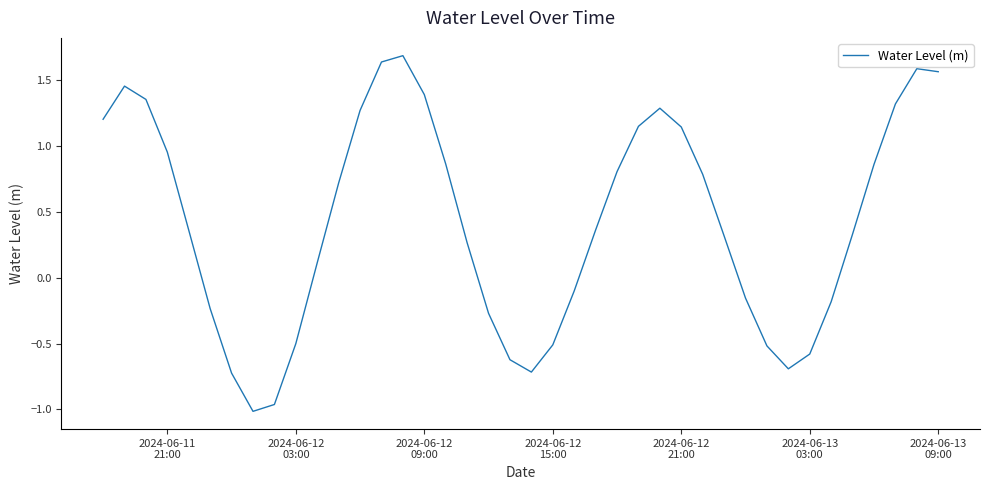

What is the maximum value shown in the chart?

1.7